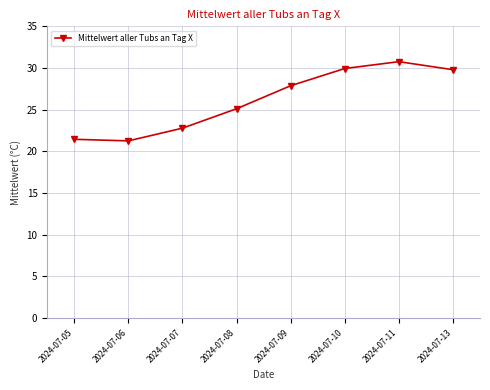

What is the sum of the values at 2024-07-06 and 2024-07-13?

51.1